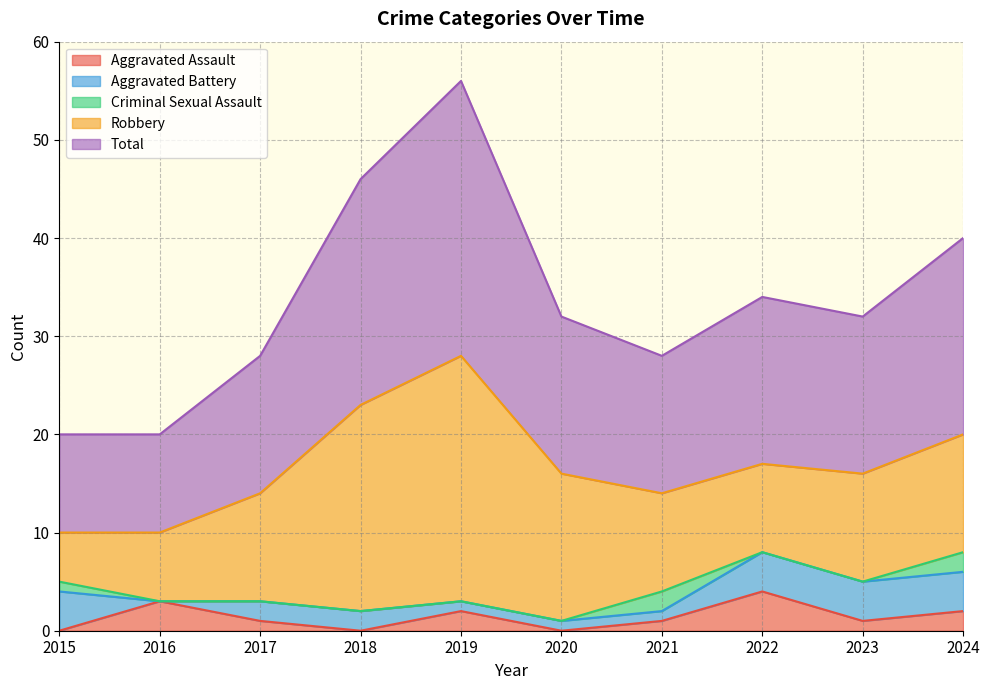

What is the value of the Aggravated Assault point at the 7th from the left?

1